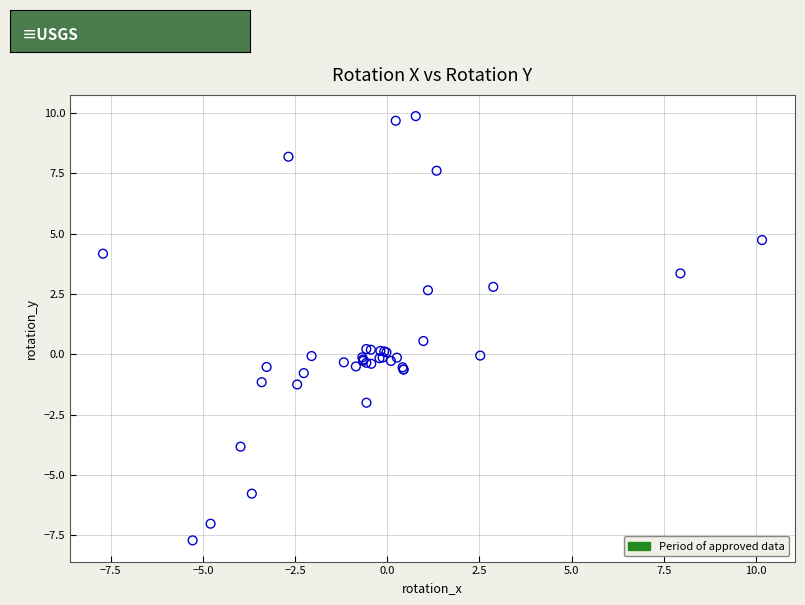

What Y value in the scatter plot is closest to 1?

0.5